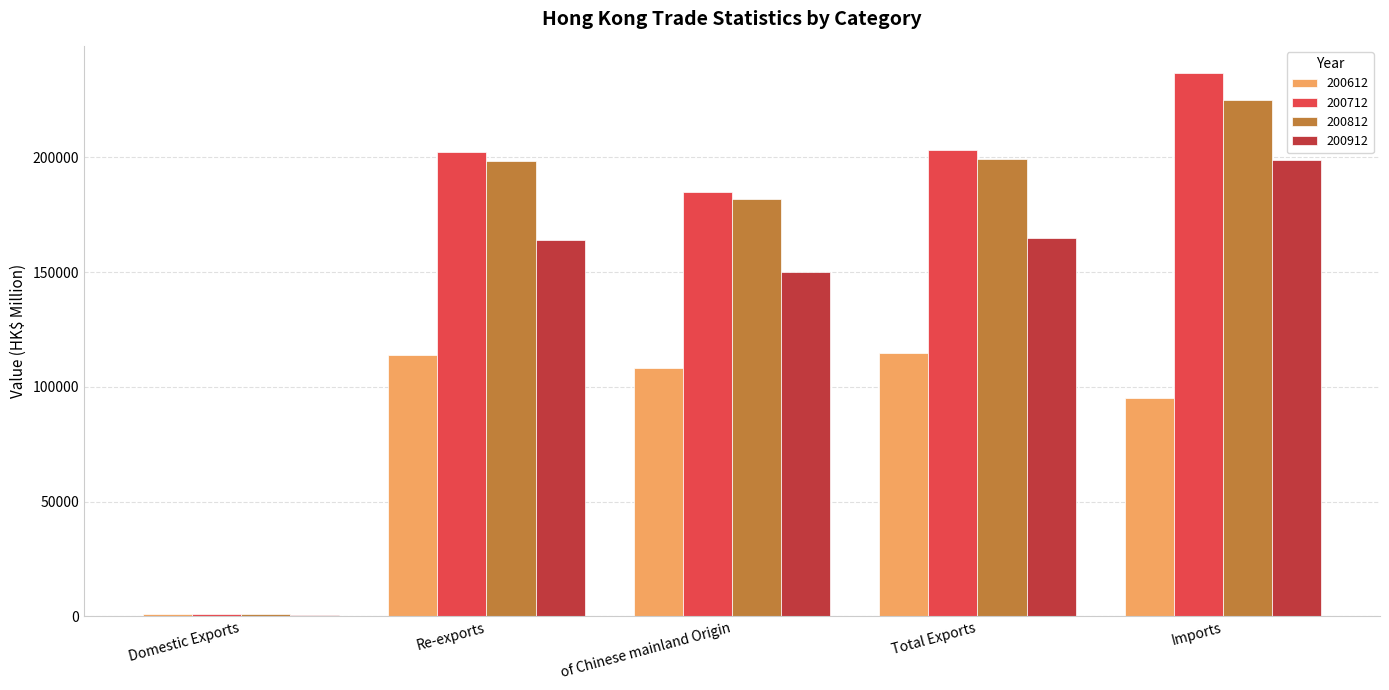

Is it true that 200812 equals 277095.5 at Re-exports?

False